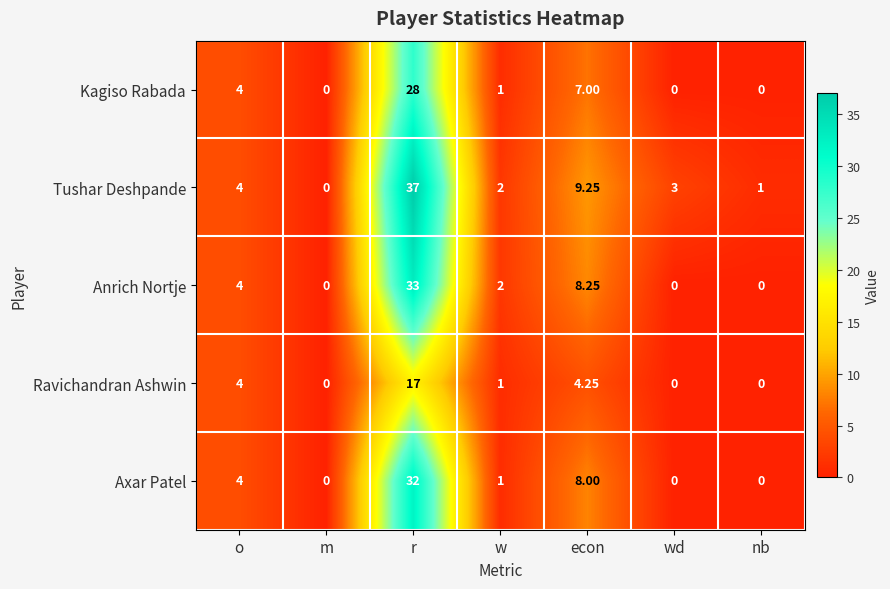

Which series changed the most between w and econ?

Tushar Deshpande